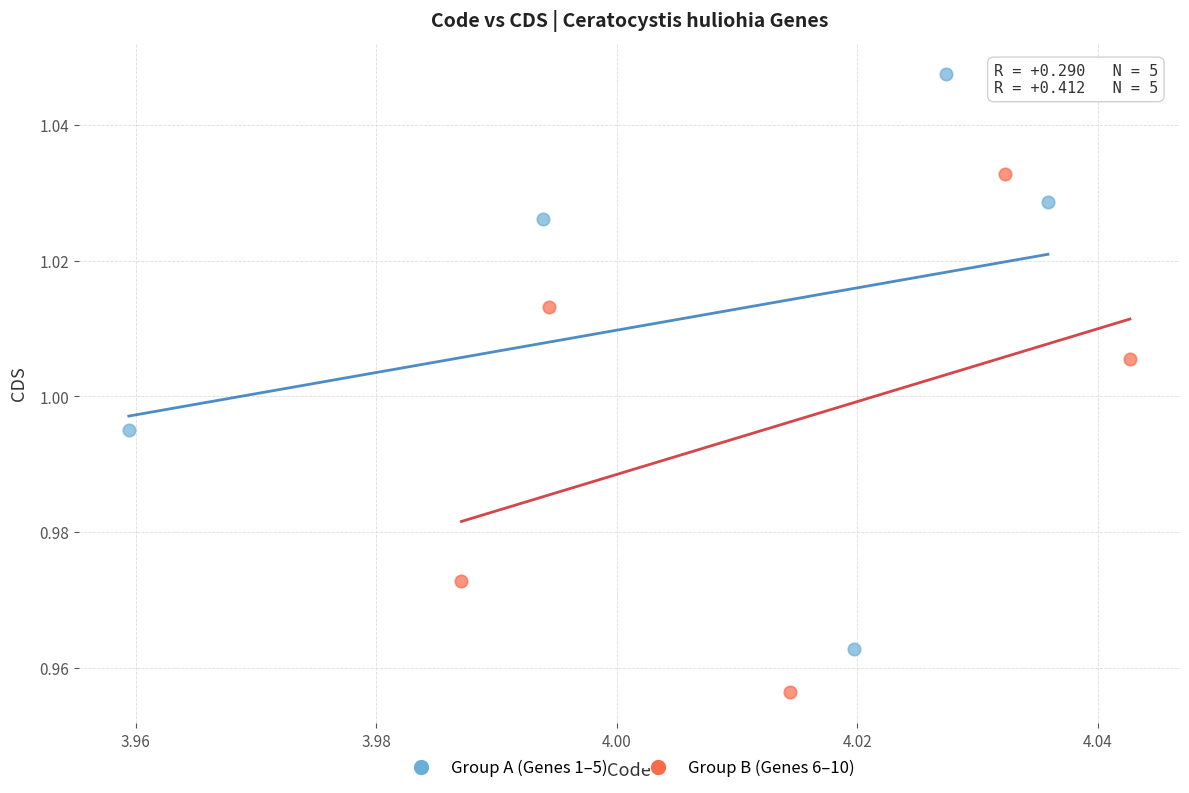

What are all the series names shown in the legend?

Group A (Genes 1–5), Group B (Genes 6–10)